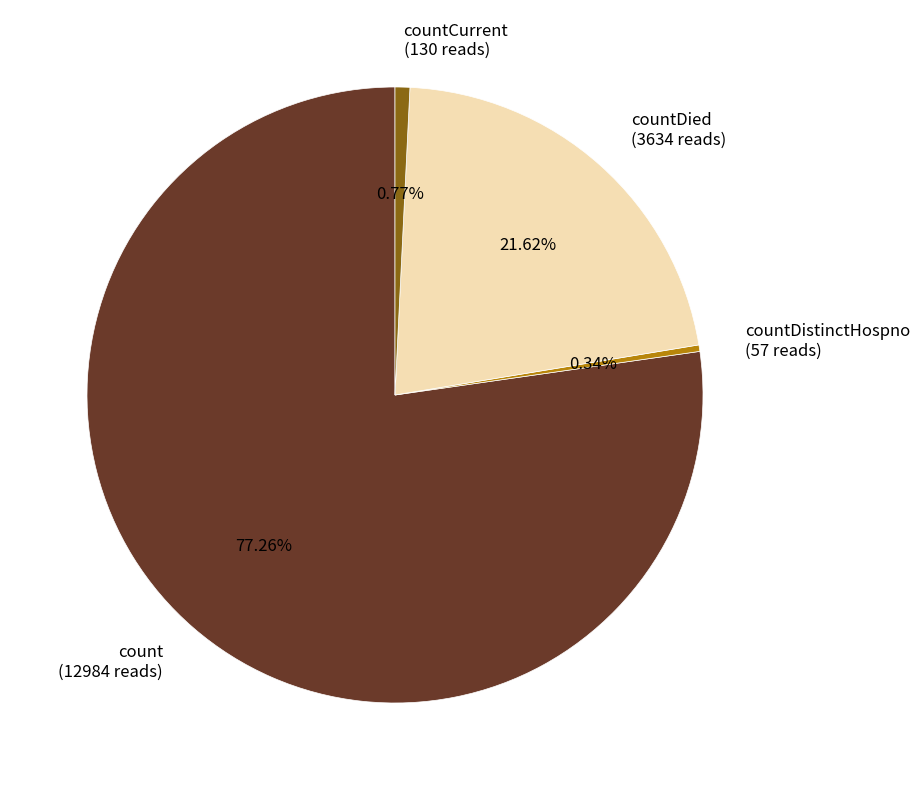

Is there any slice that represents more than half of the pie?

Yes